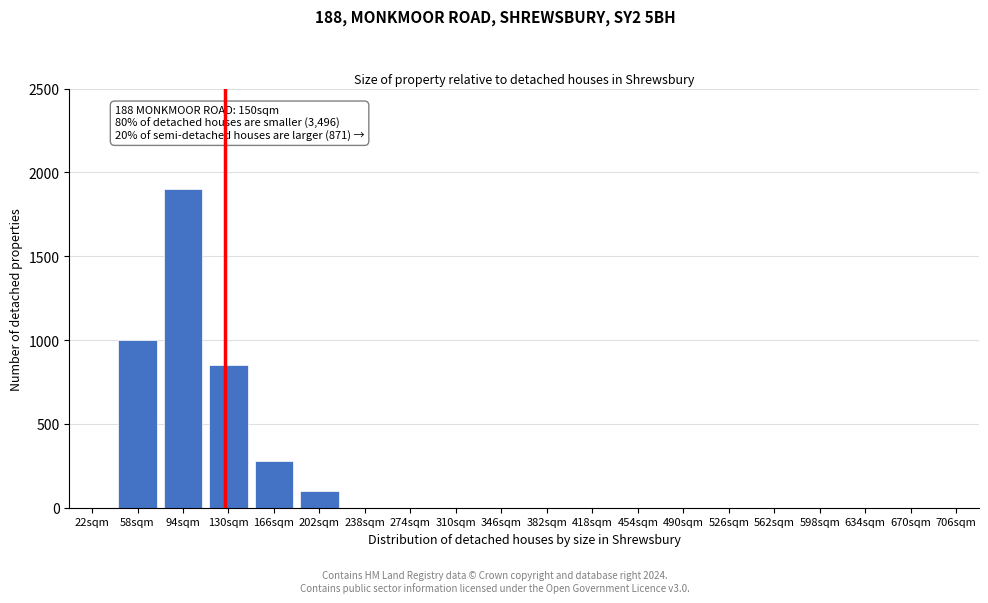

Reading left to right, transcribe all the data shown in this chart.

22sqm=0	58sqm=1000	94sqm=1900	130sqm=850	166sqm=280	202sqm=100	238sqm=0	274sqm=0	310sqm=0	346sqm=0	382sqm=0	418sqm=0	454sqm=0	490sqm=0	526sqm=0	562sqm=0	598sqm=0	634sqm=0	670sqm=0	706sqm=0